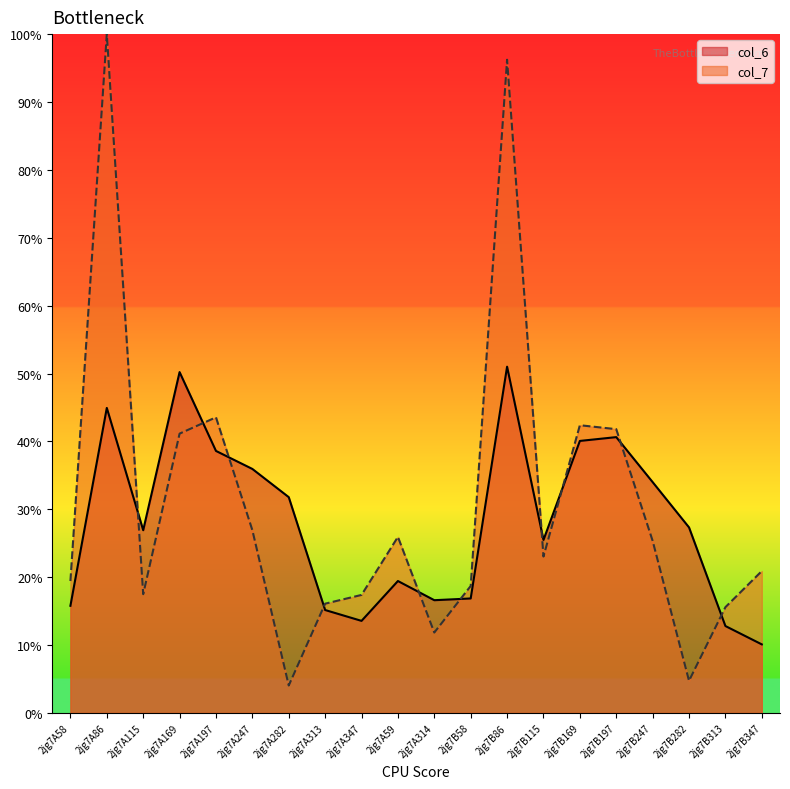

True or false: col_7 has a value of 25.4 at 2jg7B247.

True